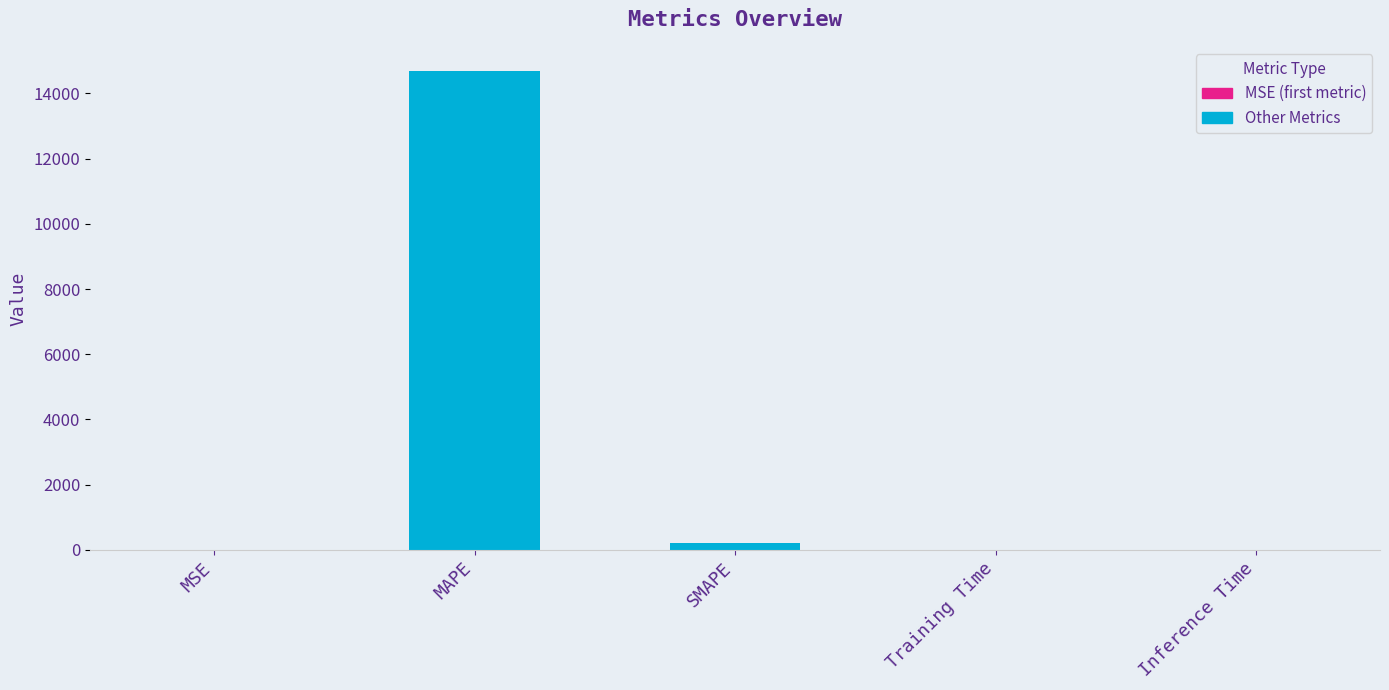

Rank the categories by value from highest to lowest.

MAPE, SMAPE, MSE, Training Time, Inference Time